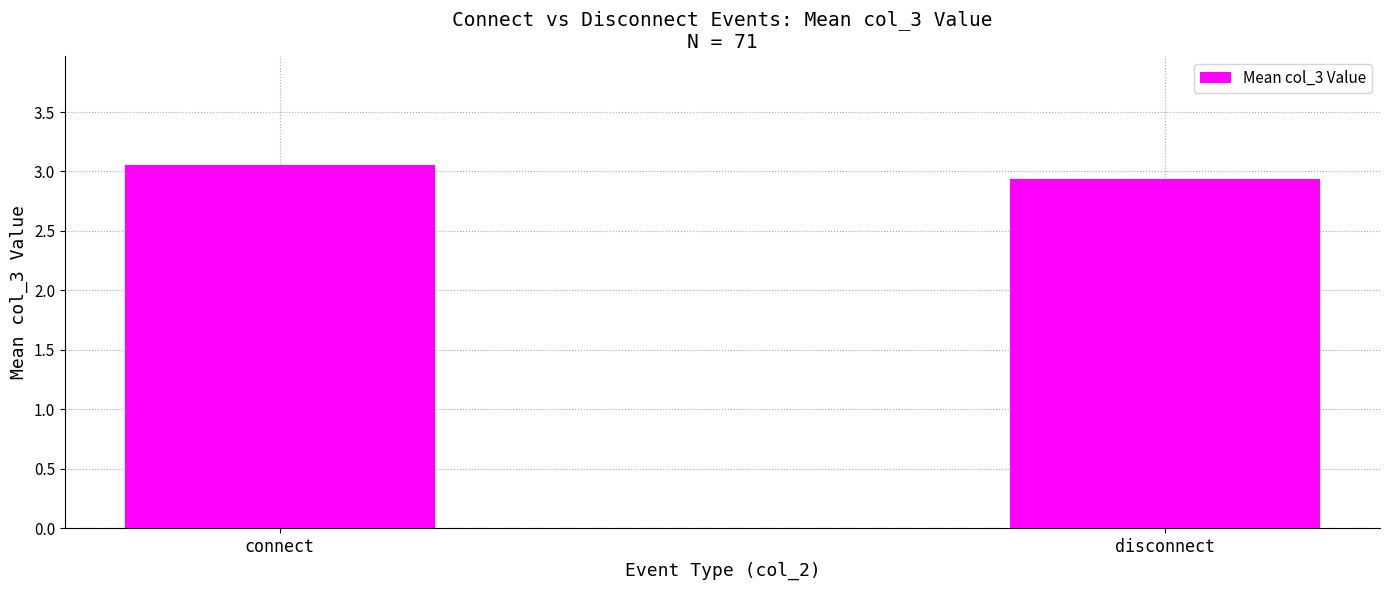

The value at disconnect is 2.9. True or false?

True